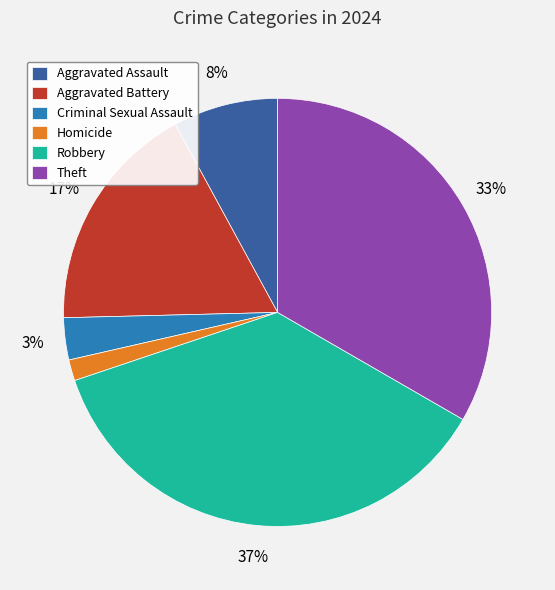

To the nearest percent, what is the difference between the largest and smallest slice percentages?

35%